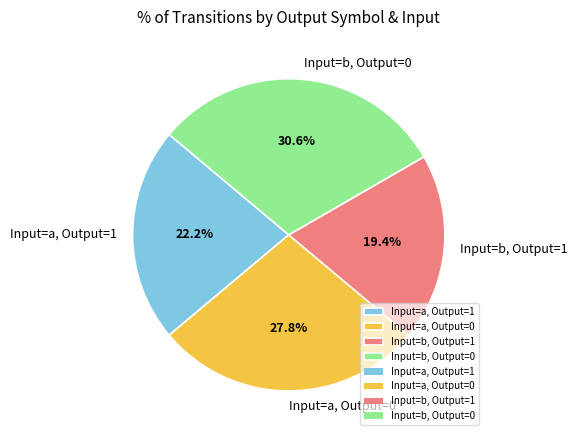

Is there a majority slice in this chart?

No